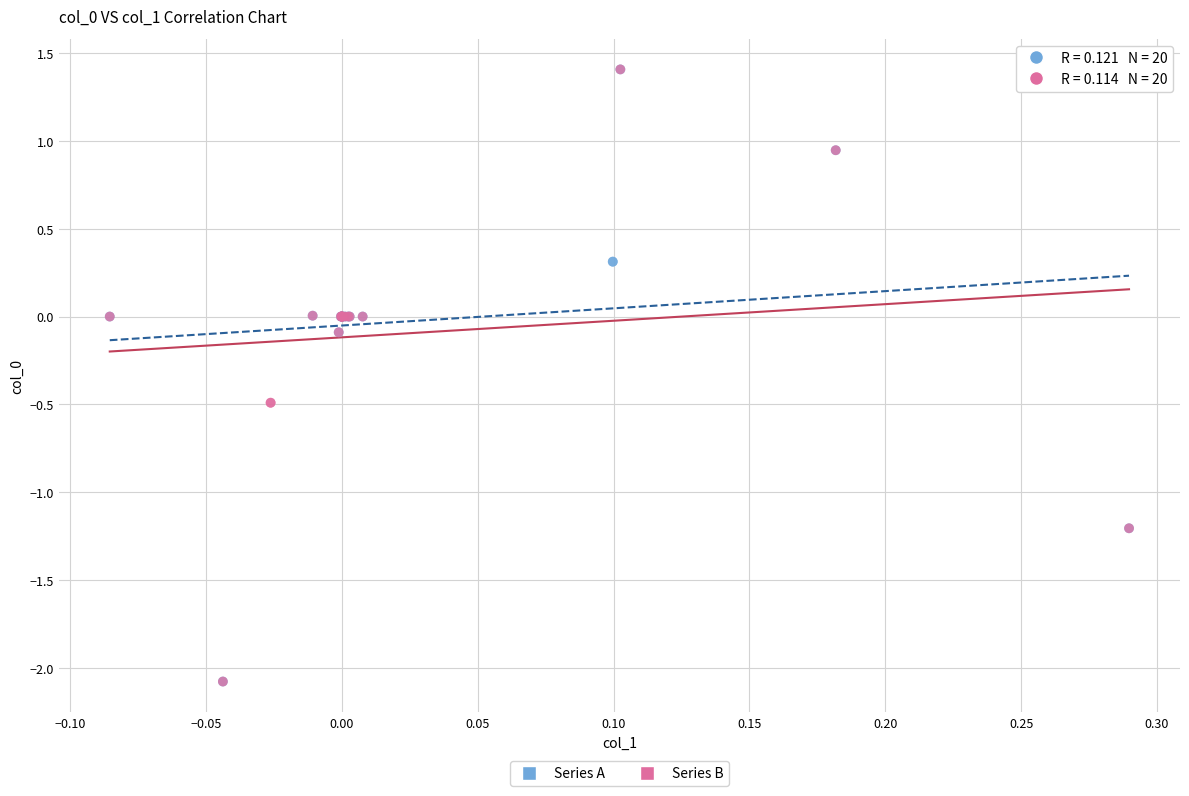

What are all the series names shown in the legend?

Series A, Series B